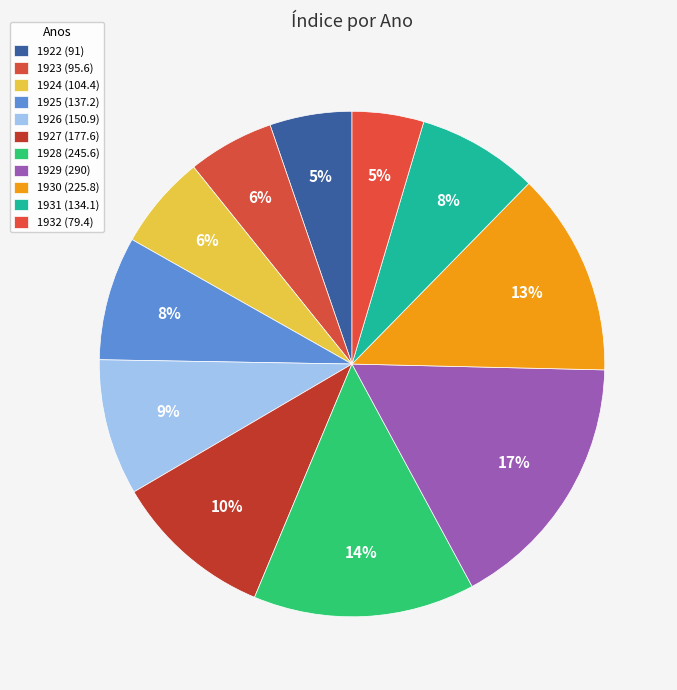

What percentage is the 1925 slice, to the nearest percent?

8%